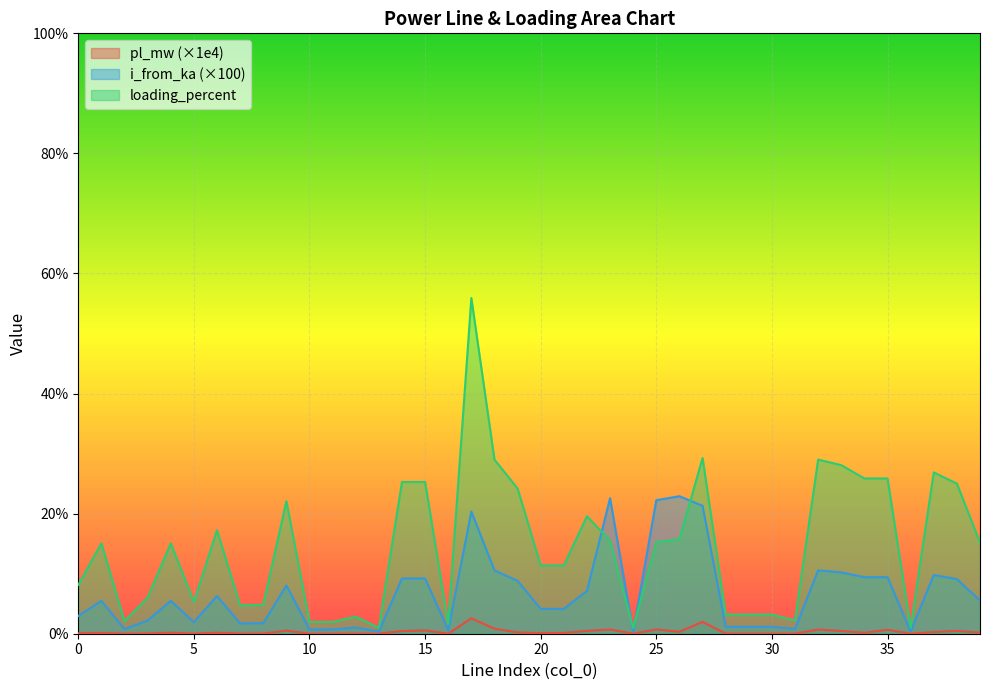

What is the difference between the maximum and second lowest values in the i_from_ka series?

22.5